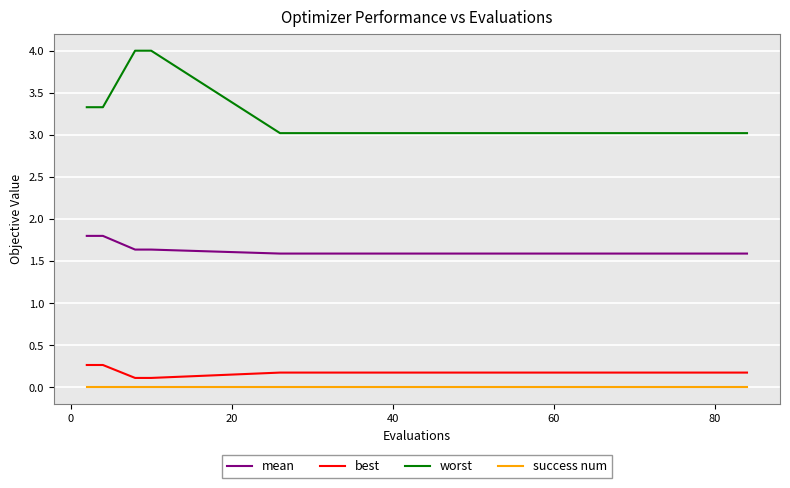

How many distinct data groups are displayed?

4